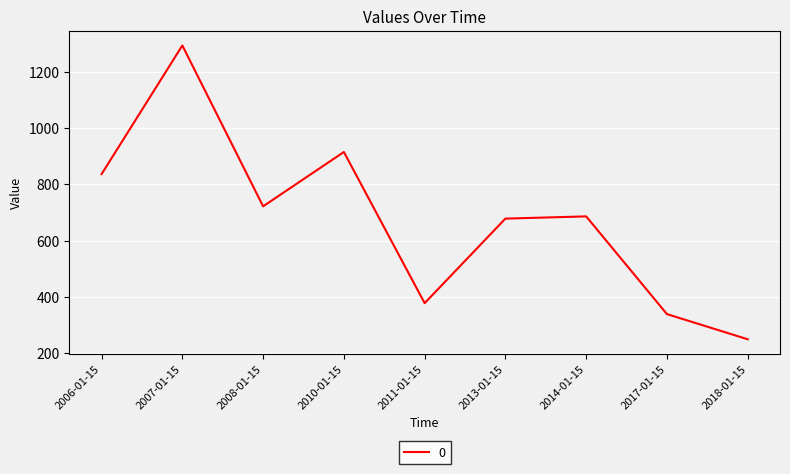

At which label does the data first exceed 685?

2006-01-15